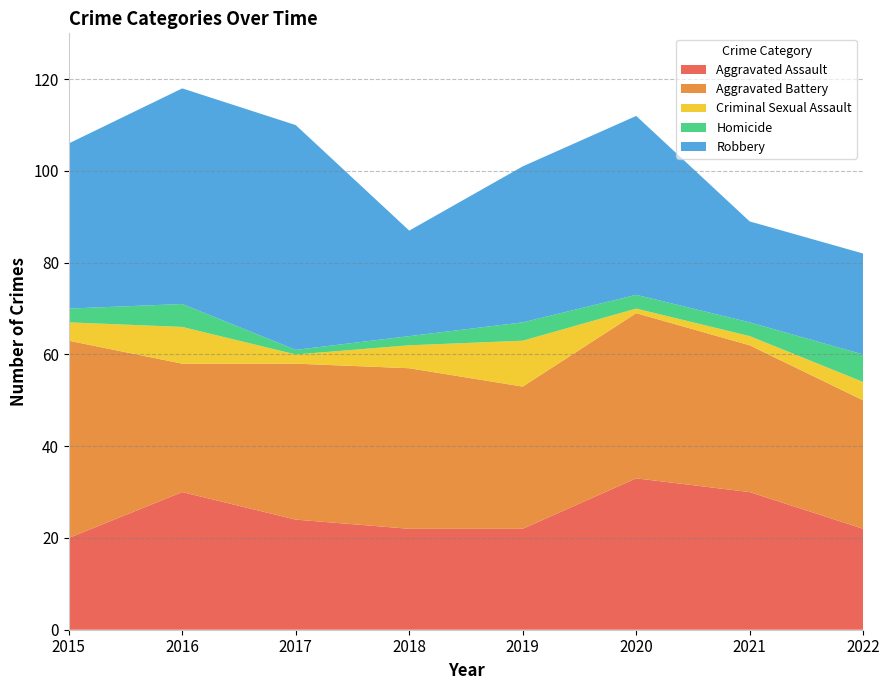

Reading left to right, what are all the values shown in this chart?

Aggravated Assault: 20	30	24	22	22	33	30	22
Aggravated Battery: 43	28	34	35	31	36	32	28
Criminal Sexual Assault: 4	8	2	5	10	1	2	4
Homicide: 3	5	1	2	4	3	3	6
Robbery: 36	47	49	23	34	39	22	22